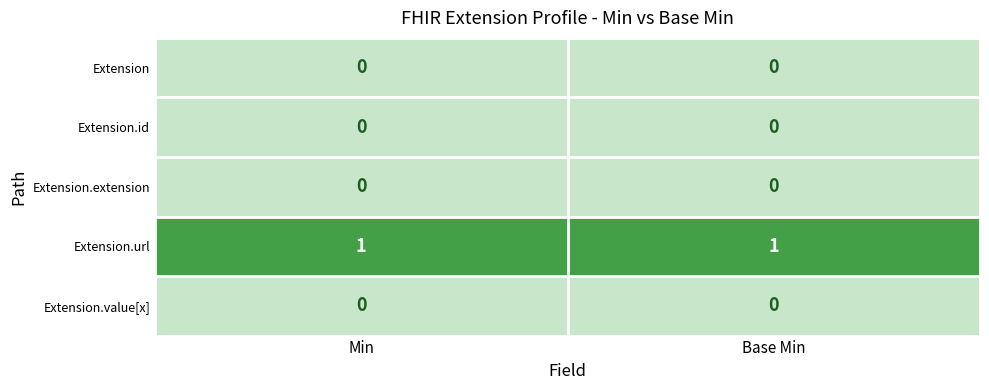

The Extension.url series shows 2 at Base Min. True or false?

False